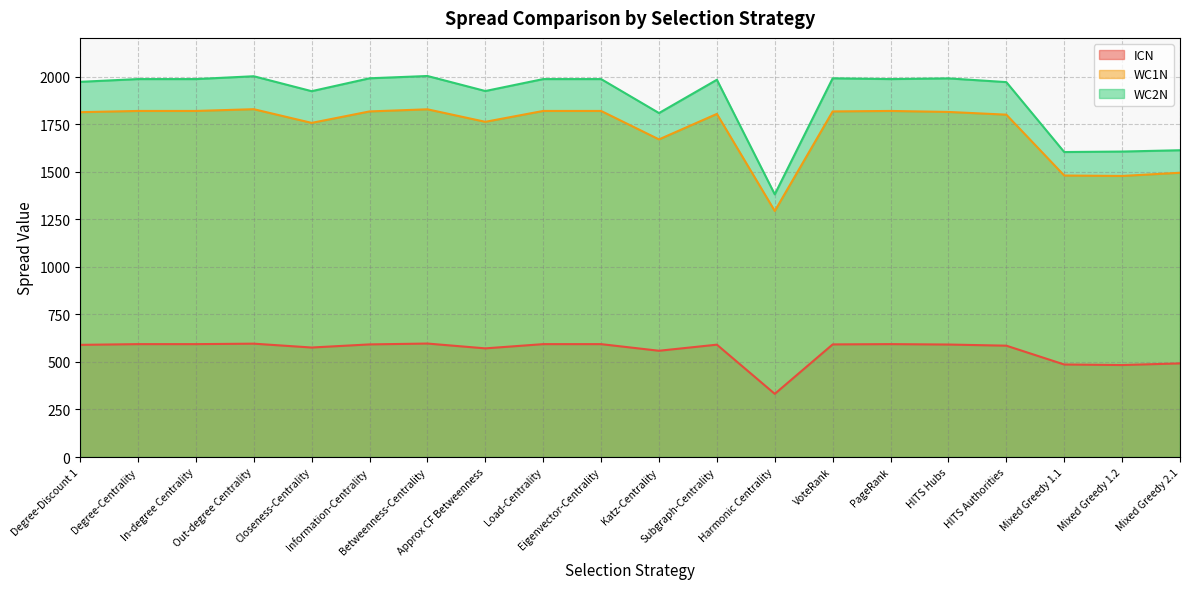

Between Out-degree Centrality and VoteRank, which series saw the biggest shift?

WC1N